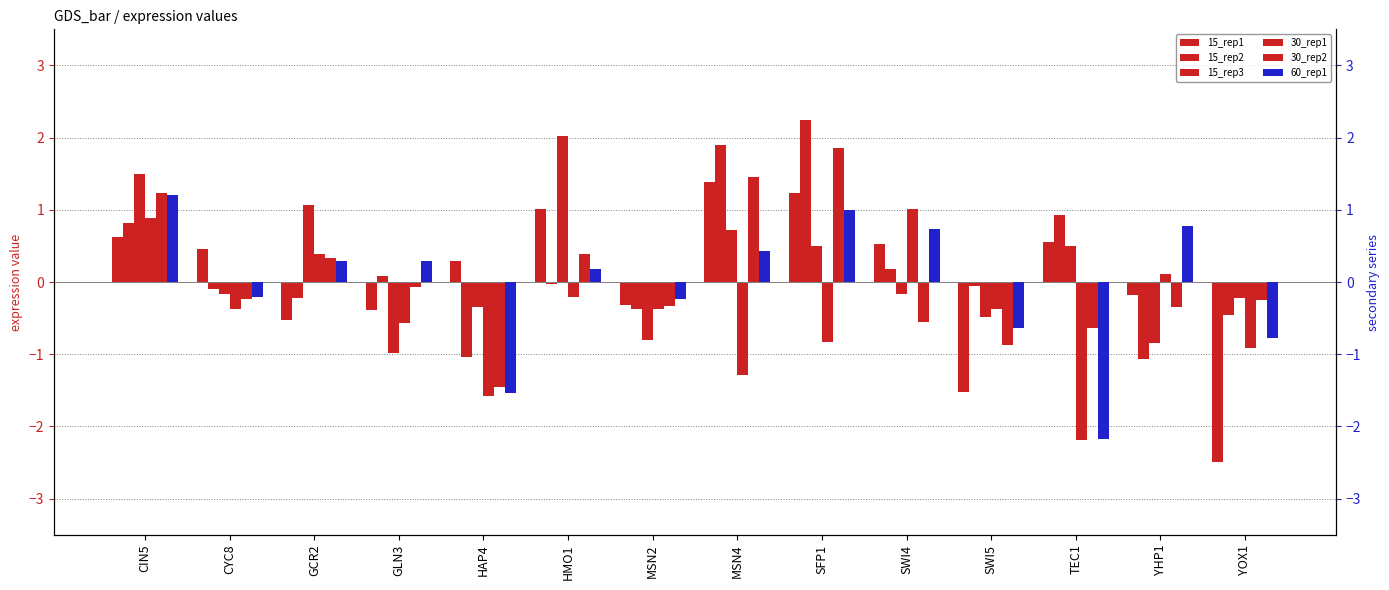

Which series has the largest total across all categories?

15_rep2